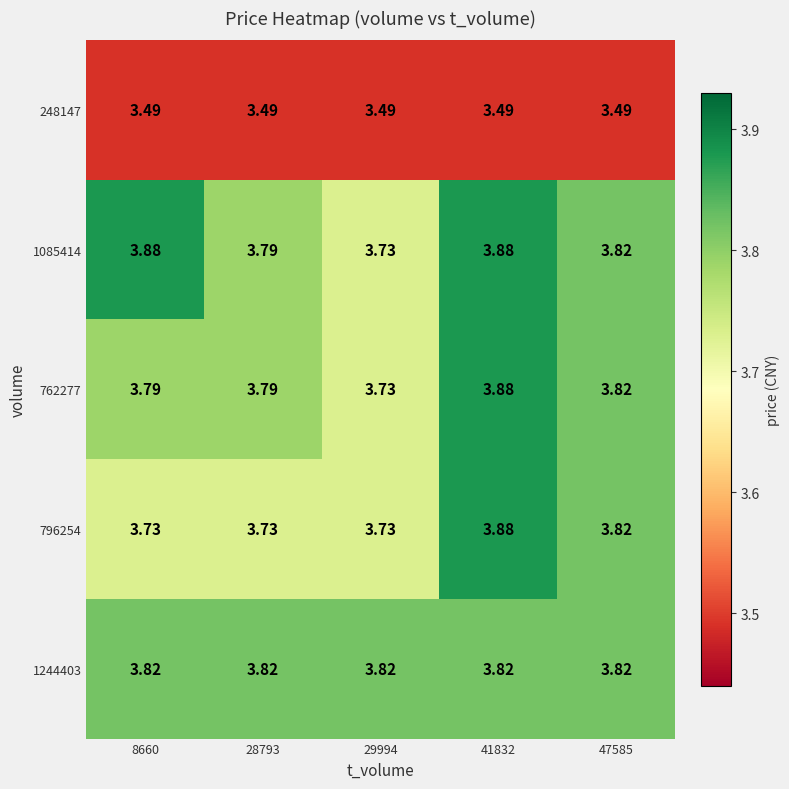

At which category does the chart reach its peak across all series?

8660